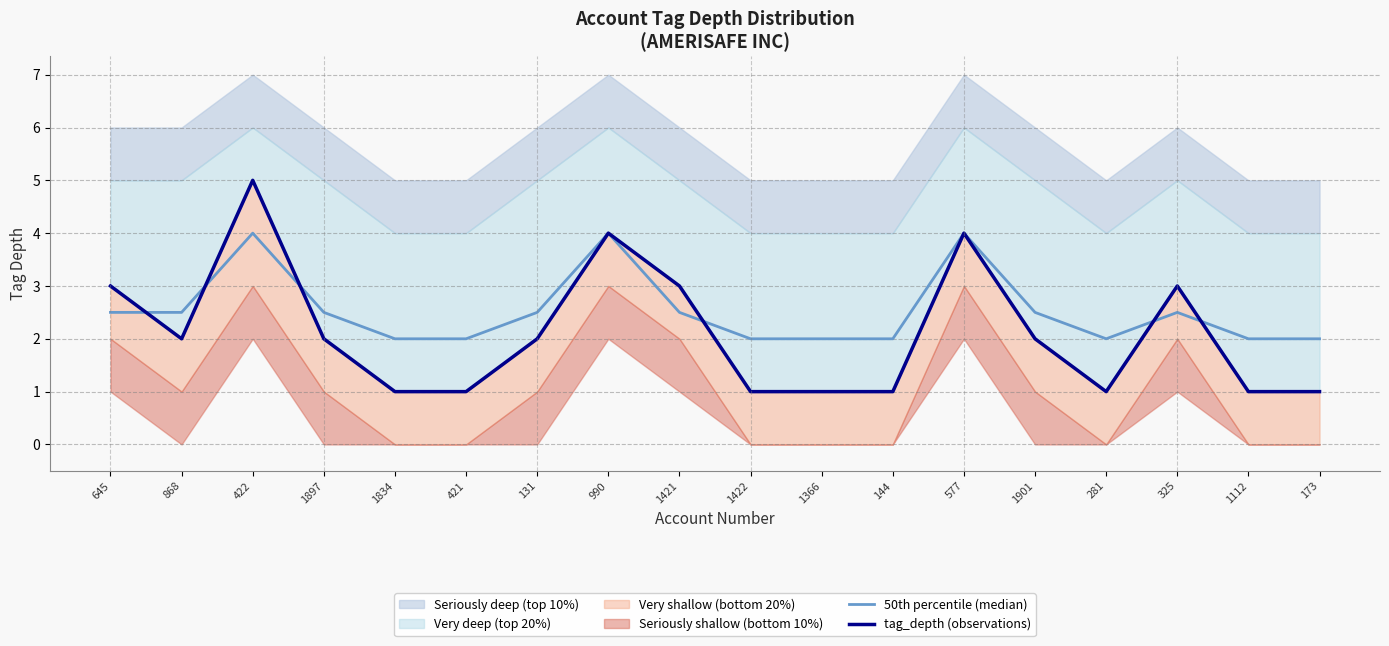

How many 50th percentile (median) values are between 2 and 3?

15